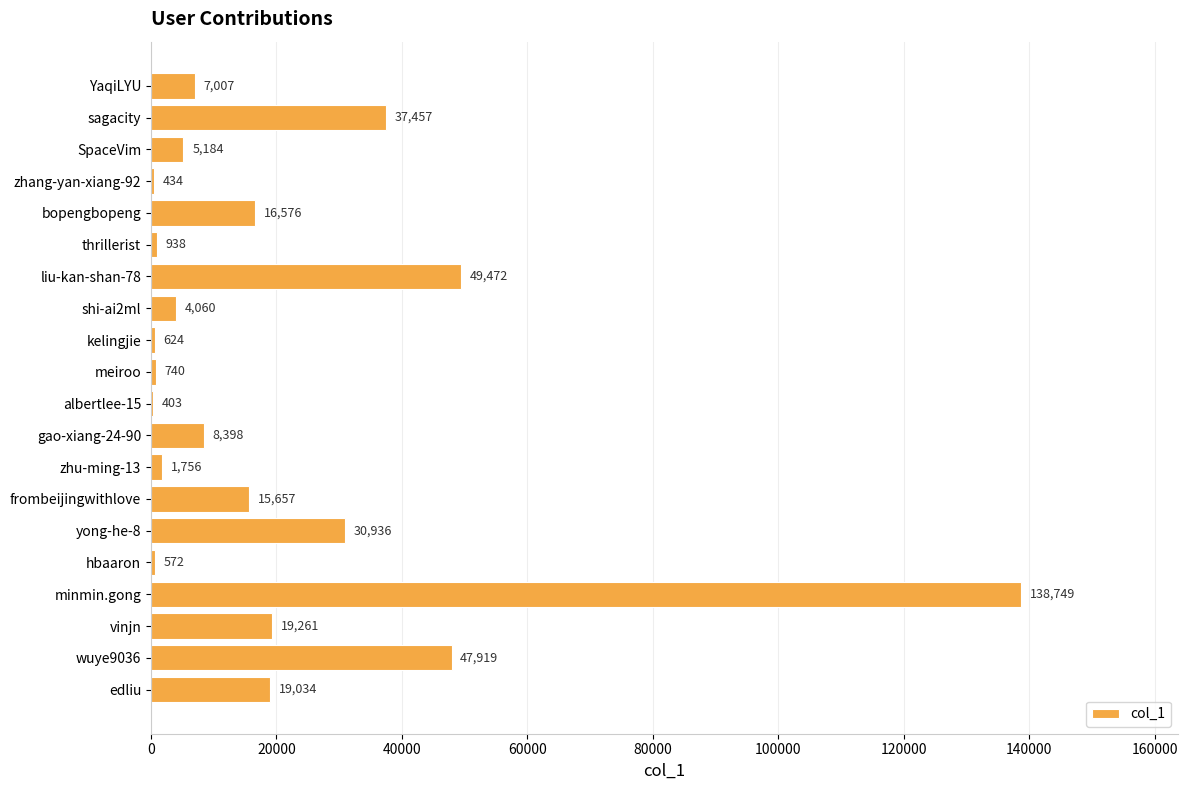

At which label is the value closest to 69576?

liu-kan-shan-78